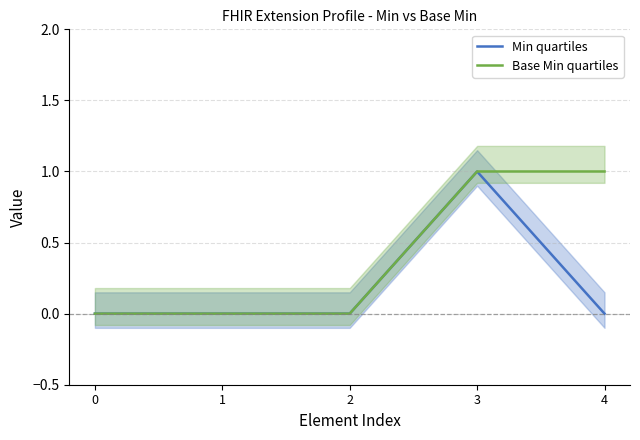

At which category is the sum across all series the highest?

3